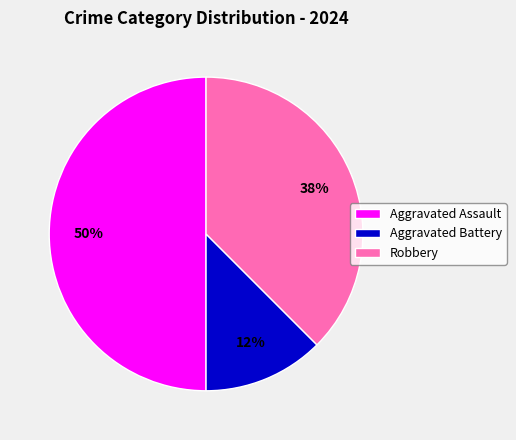

How many slices are in this pie chart?

3